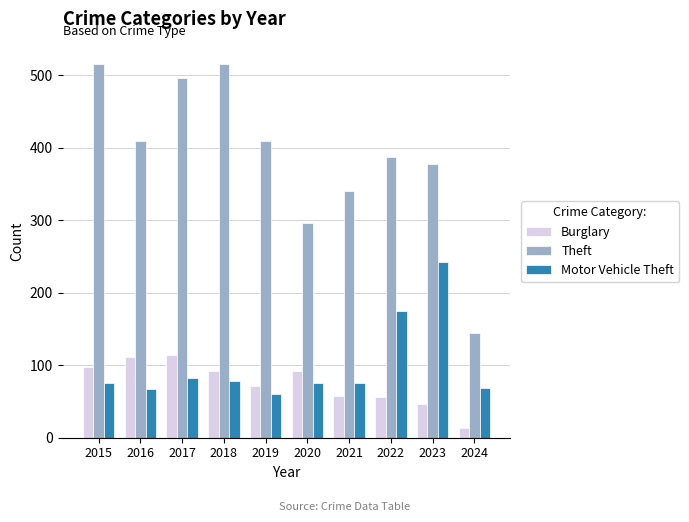

What is the minimum value shown in the chart?

13